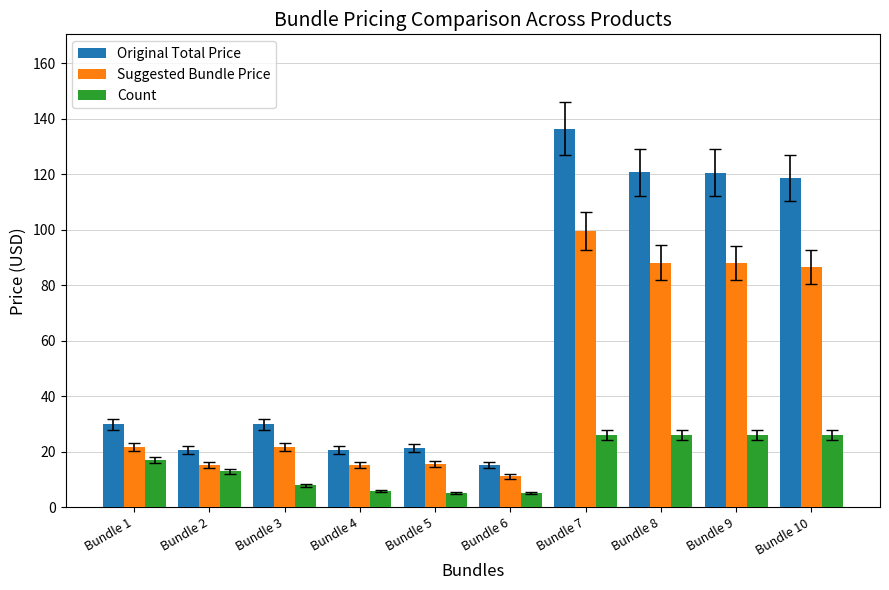

What is the highest value of the Original Total Price series?

136.4